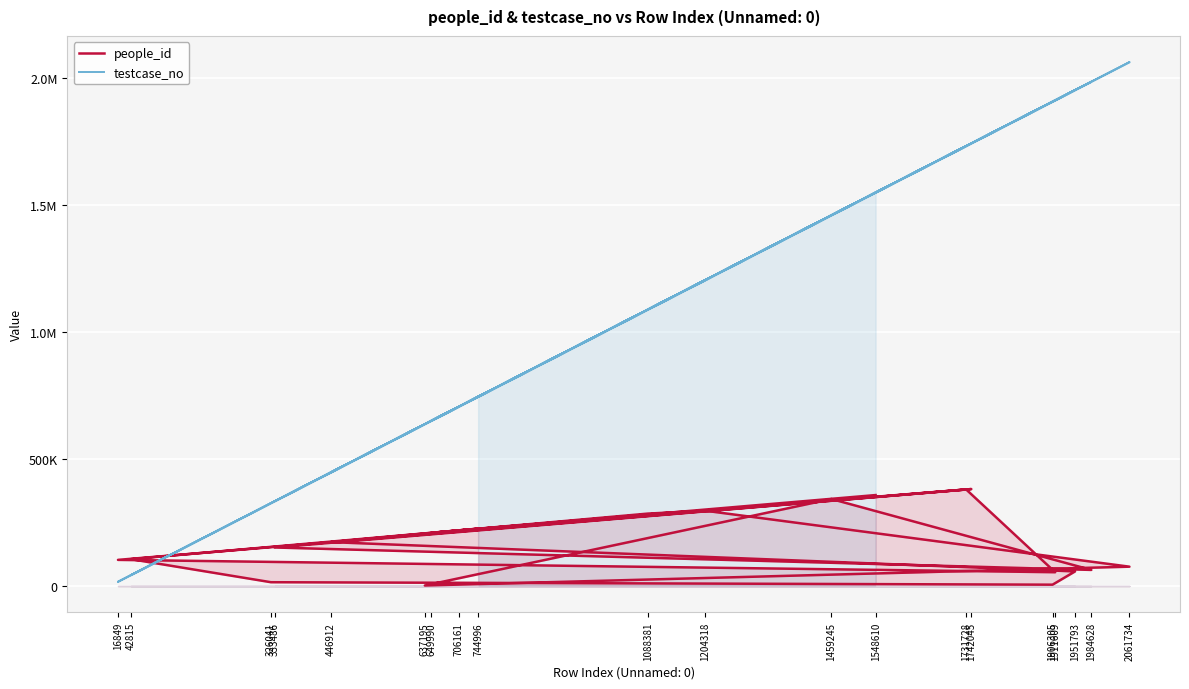

Reading left to right, extract all data points from this chart.

people_id: 226051	172830	57528	5333	15030	105739	219188	381660	102941	54363	379930	151667	63410	342419	2067	76150	296298	285127	209150	357991
testcase_no: 744997	446913	1951794	1906306	326042	42816	706162	1742046	16850	1911610	1731729	333487	1984629	1459246	637196	2061735	1204319	1088382	649991	1548611